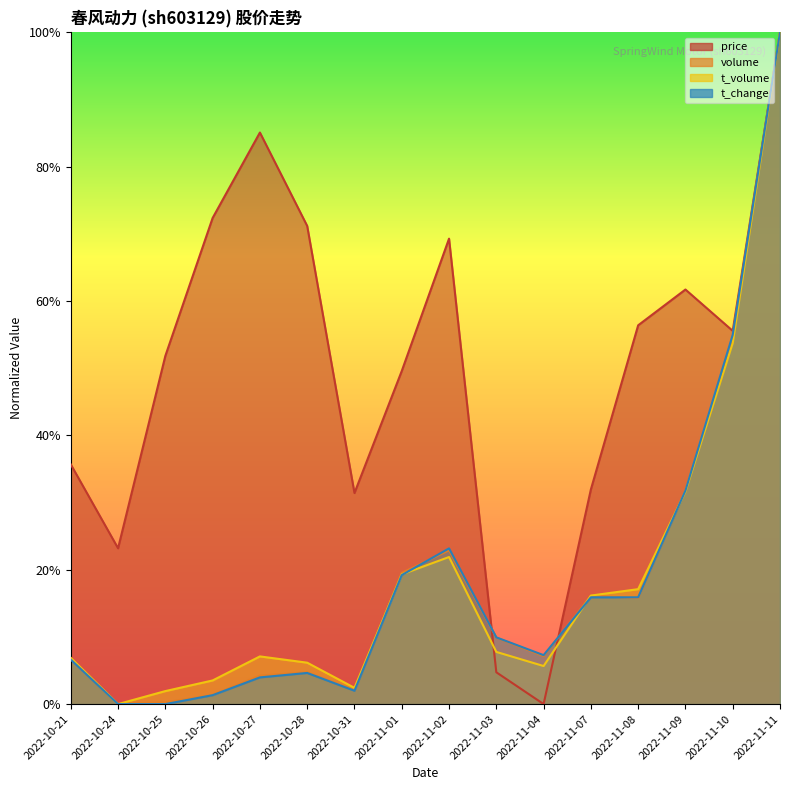

Reading left to right, list all the values displayed in this chart.

price: 2022-10-21=0.4	2022-10-24=0.2	2022-10-25=0.5	2022-10-26=0.7	2022-10-27=0.9	2022-10-28=0.7	2022-10-31=0.3	2022-11-01=0.5	2022-11-02=0.7	2022-11-03=0.0	2022-11-04=0.0	2022-11-07=0.3	2022-11-08=0.6	2022-11-09=0.6	2022-11-10=0.6	2022-11-11=1.0
volume: 2022-10-21=0.1	2022-10-24=0.0	2022-10-25=0.0	2022-10-26=0.0	2022-10-27=0.0	2022-10-28=0.0	2022-10-31=0.0	2022-11-01=0.2	2022-11-02=0.2	2022-11-03=0.1	2022-11-04=0.1	2022-11-07=0.2	2022-11-08=0.2	2022-11-09=0.3	2022-11-10=0.5	2022-11-11=1.0
t_volume: 2022-10-21=0.1	2022-10-24=0.0	2022-10-25=0.0	2022-10-26=0.0	2022-10-27=0.1	2022-10-28=0.1	2022-10-31=0.0	2022-11-01=0.2	2022-11-02=0.2	2022-11-03=0.1	2022-11-04=0.1	2022-11-07=0.2	2022-11-08=0.2	2022-11-09=0.3	2022-11-10=0.5	2022-11-11=1.0
t_change: 2022-10-21=0.1	2022-10-24=0.0	2022-10-25=0.0	2022-10-26=0.0	2022-10-27=0.0	2022-10-28=0.0	2022-10-31=0.0	2022-11-01=0.2	2022-11-02=0.2	2022-11-03=0.1	2022-11-04=0.1	2022-11-07=0.2	2022-11-08=0.2	2022-11-09=0.3	2022-11-10=0.5	2022-11-11=1.0